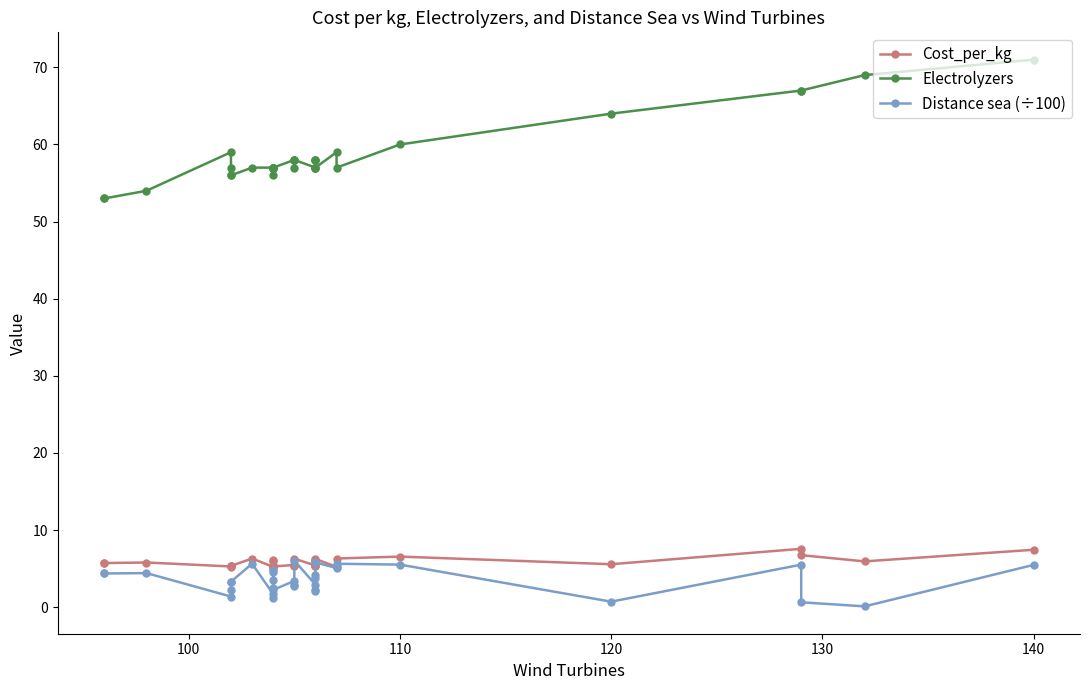

True or false: Electrolyzers and Cost_per_kg cross at least once.

False